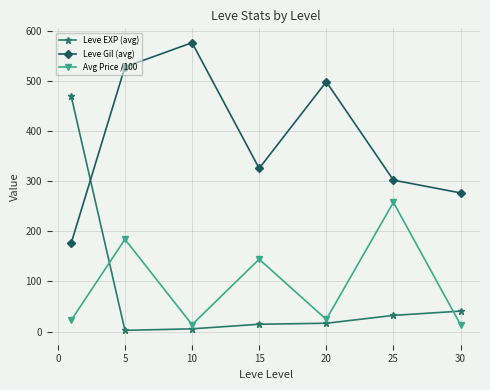

List the series in order of their peak value, highest first.

Leve Gil (avg), Leve EXP (avg), Avg Price /100